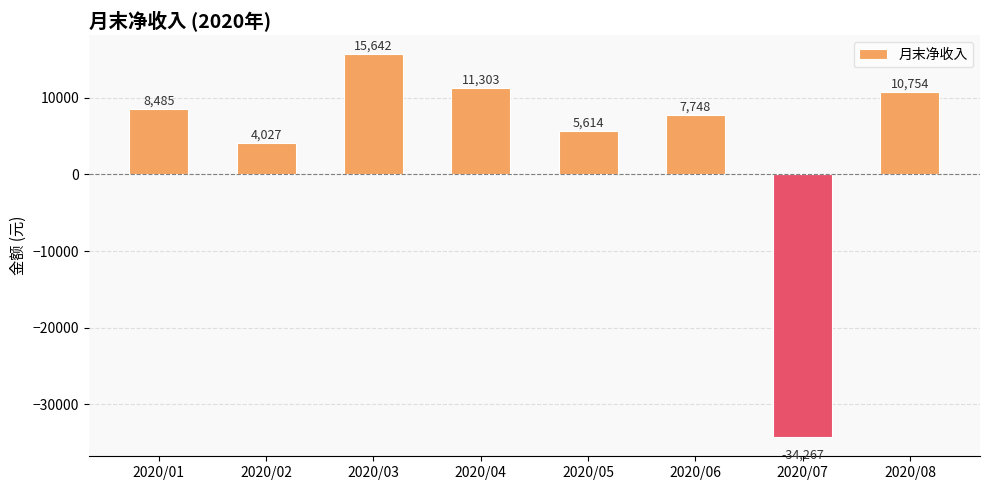

What is the difference between the values at 2020/01 and 2020/07?

42752.5